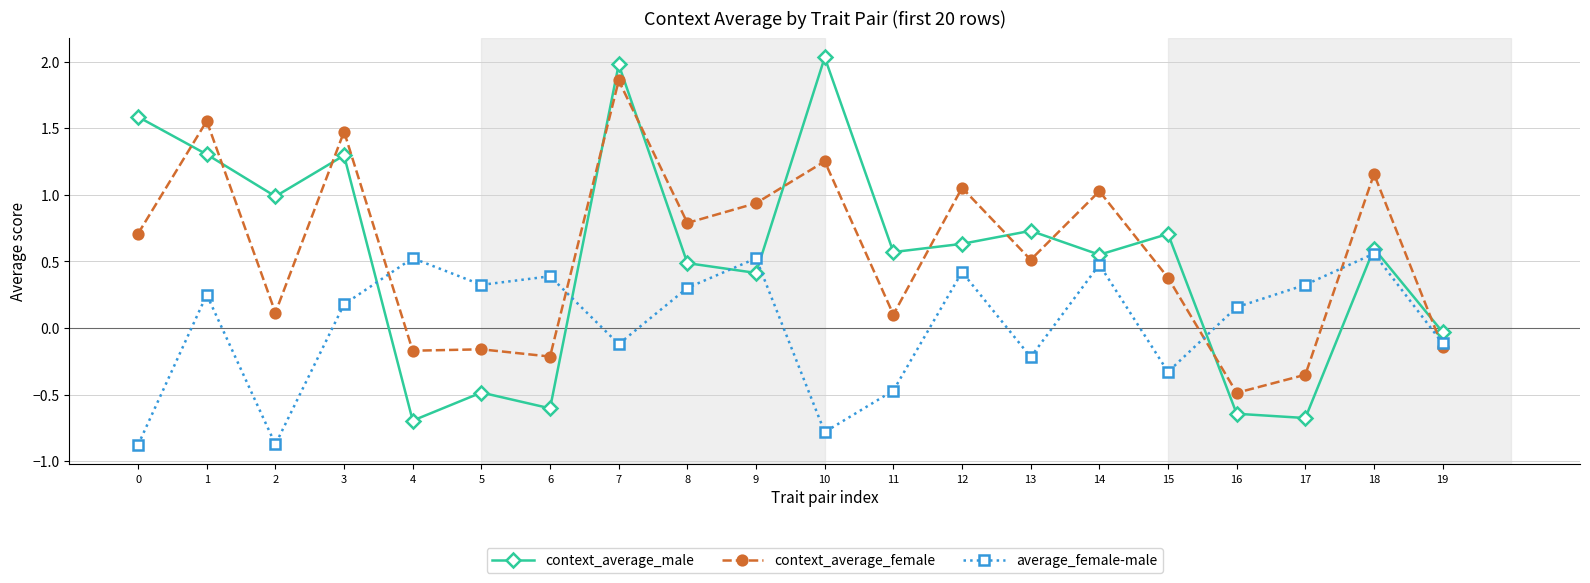

Is the value of context_average_female at 7 greater than the value of average_female-male at 19?

Yes